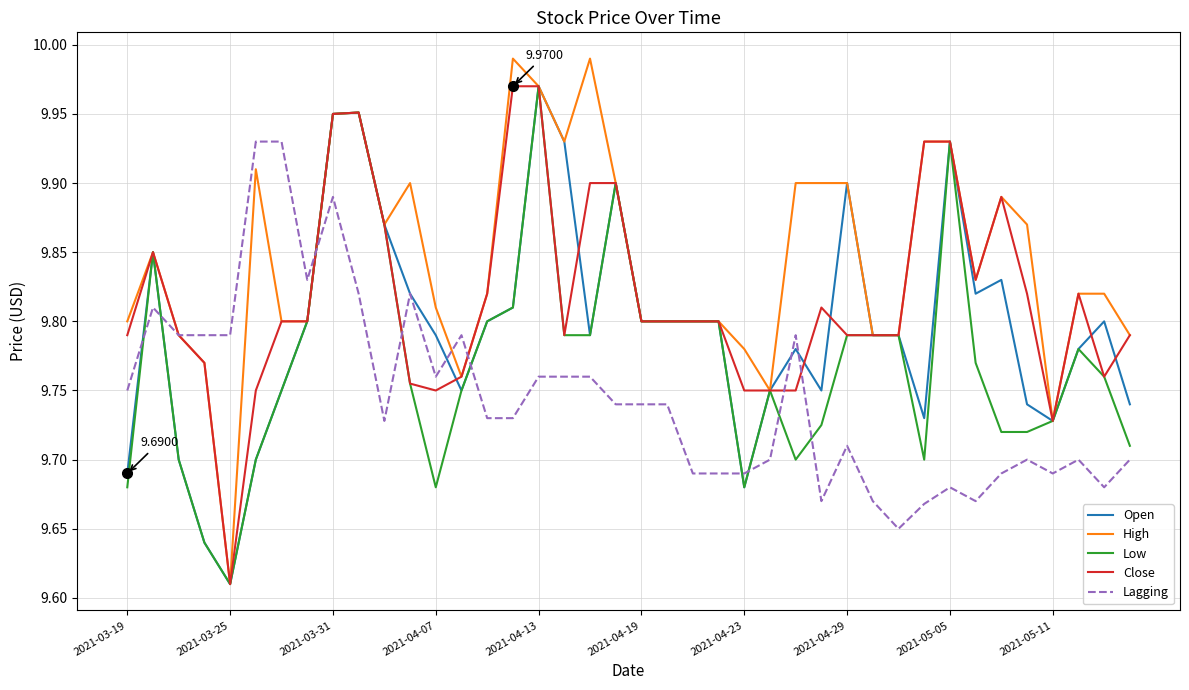

Which series has the largest total across all categories?

High